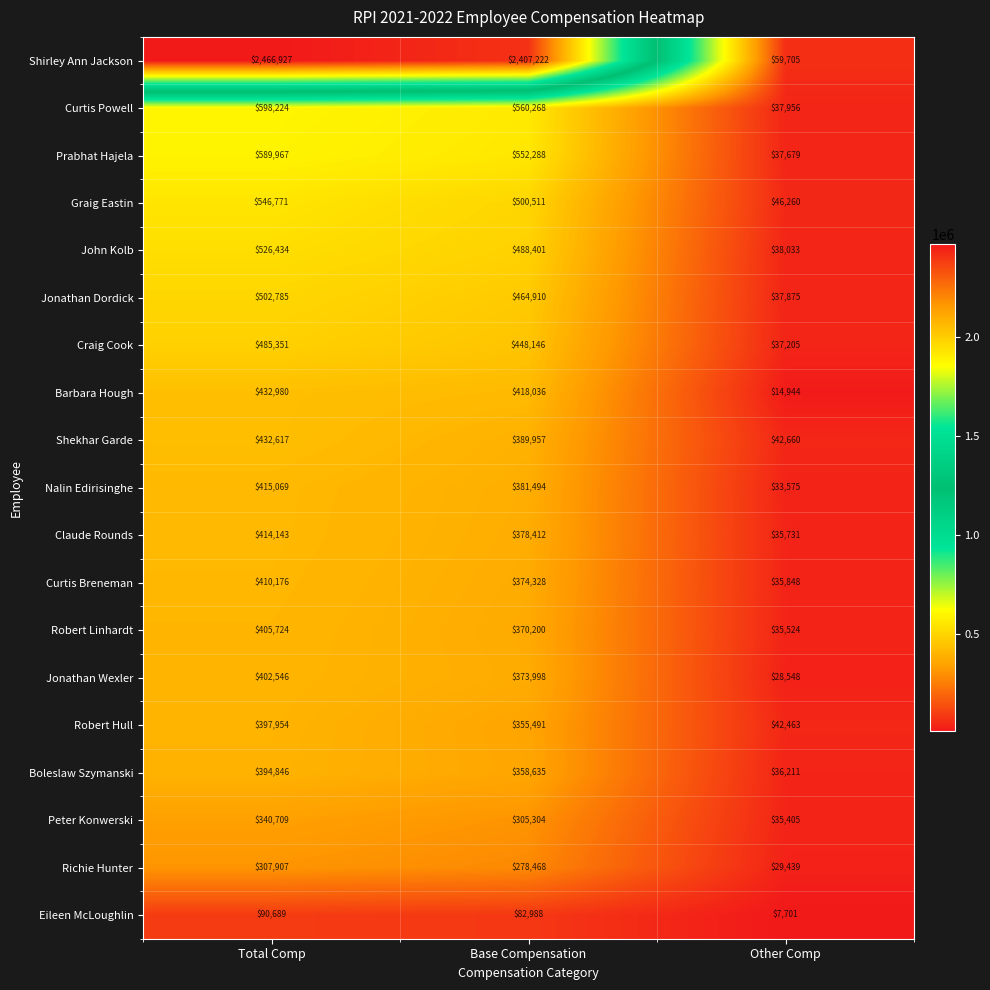

Which series changed the most between Total Comp and Base Compensation?

Shirley Ann Jackson